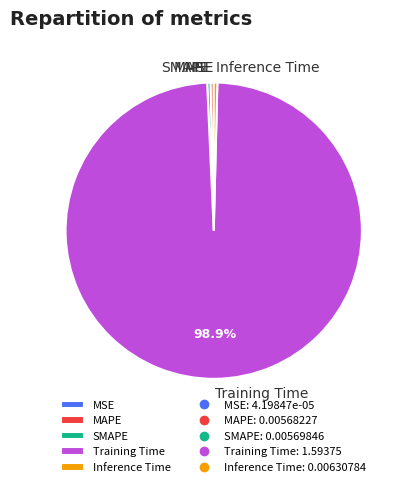

To the nearest percent, what is the combined percentage of MAPE and Inference Time?

1%